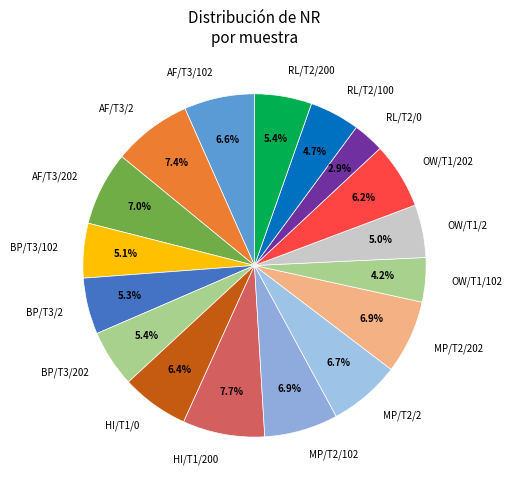

What is the smallest slice in the pie chart?

RL/T2/0